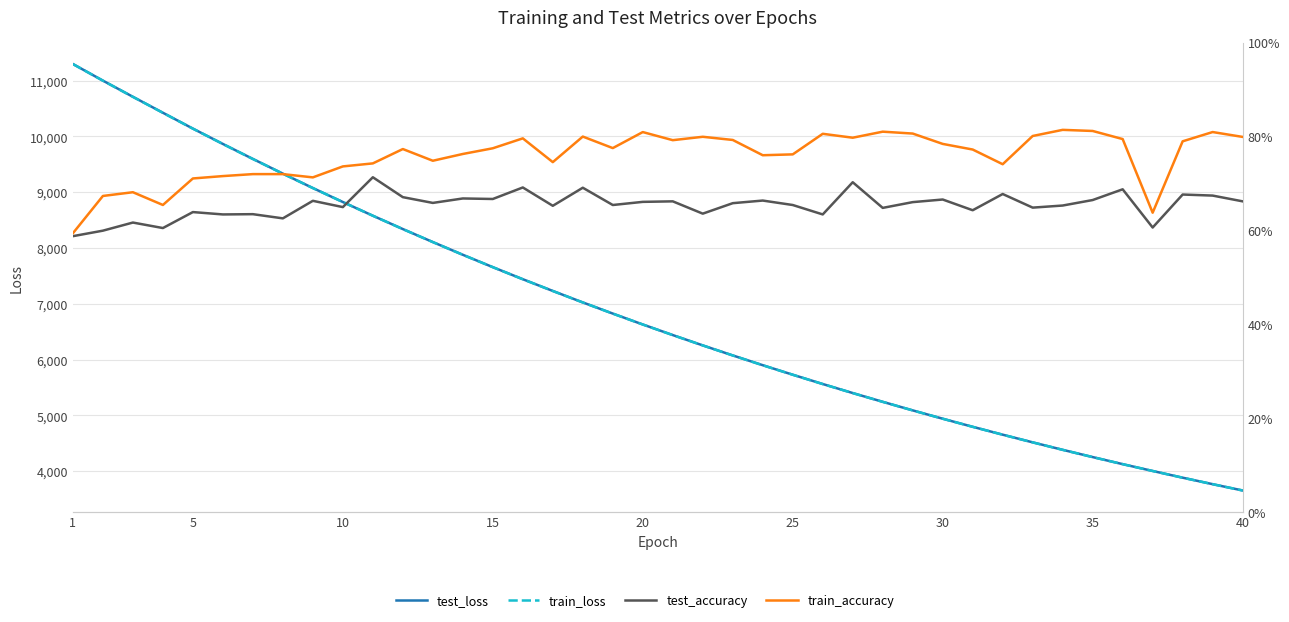

Which series has the largest total across all categories?

test_loss